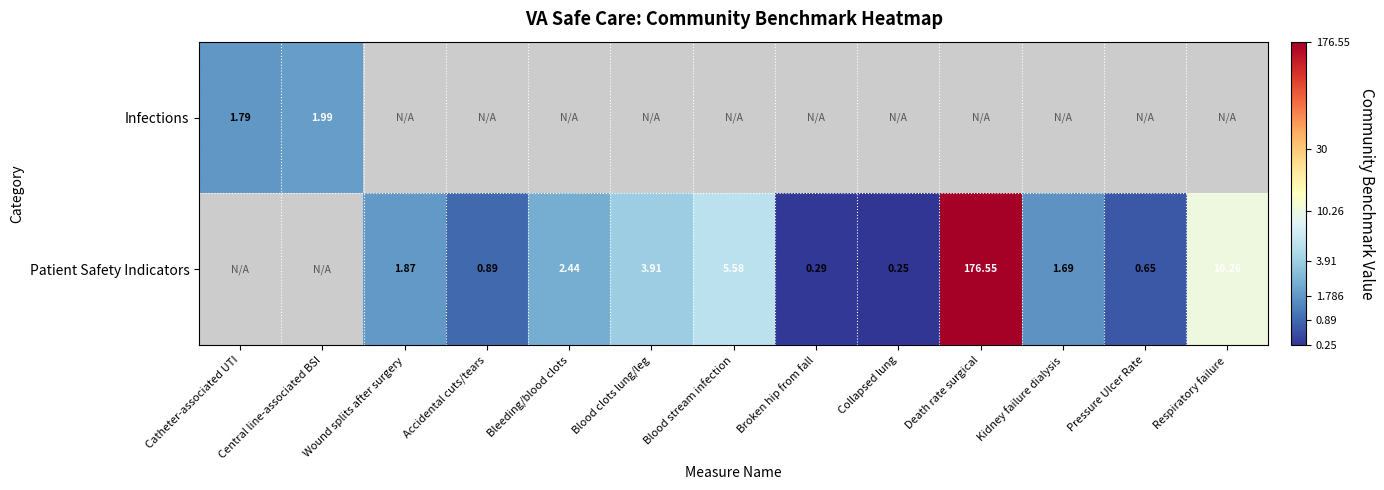

Is the value of Infections at Catheter-associated UTI greater than the value of Patient Safety Indicators at Death rate surgical?

No